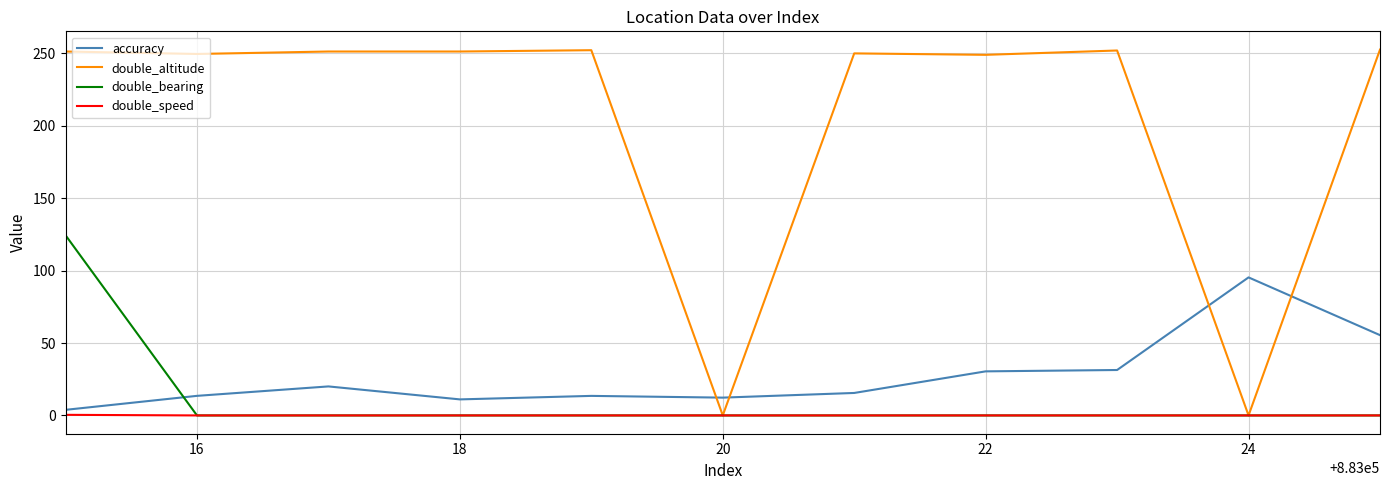

Which series has the largest total across all categories?

double_altitude